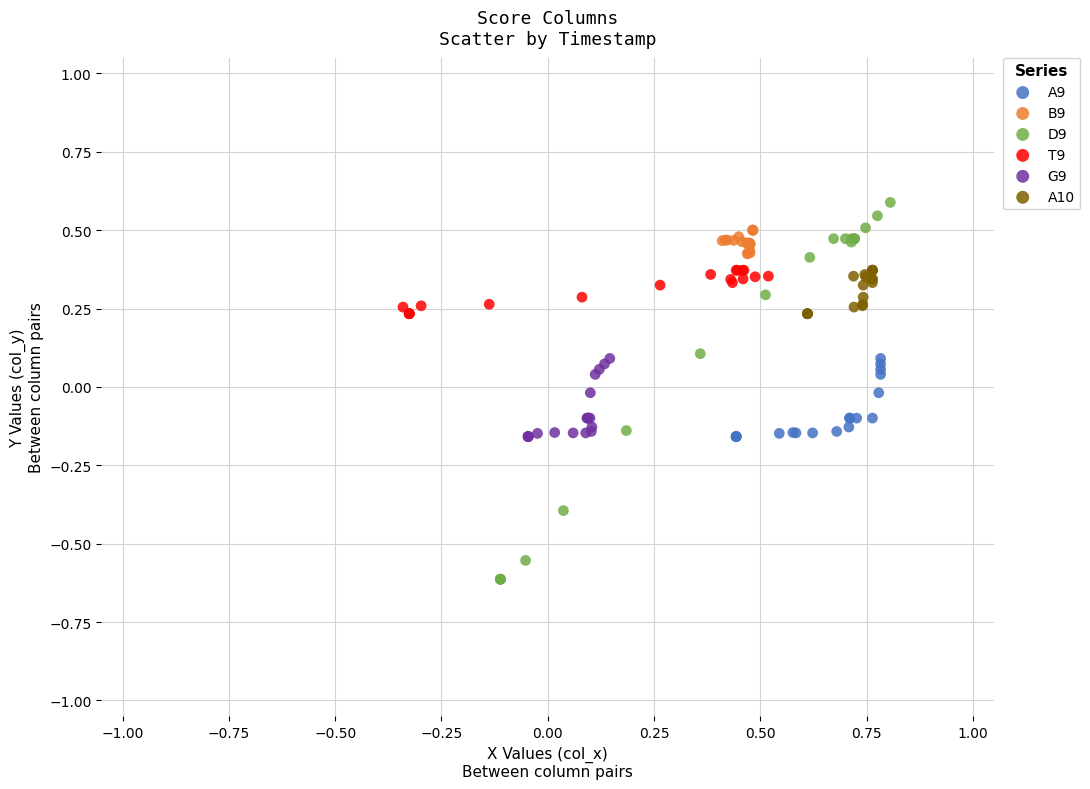

Which series contains the lowest Y value?

D9